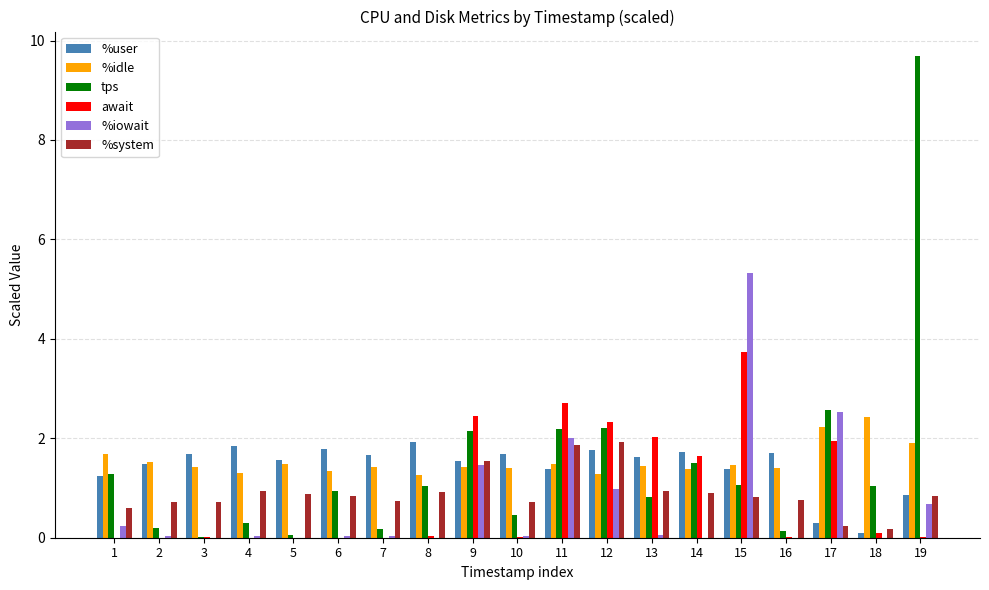

Is the value of tps at 16 greater than the value of %idle at 19?

No